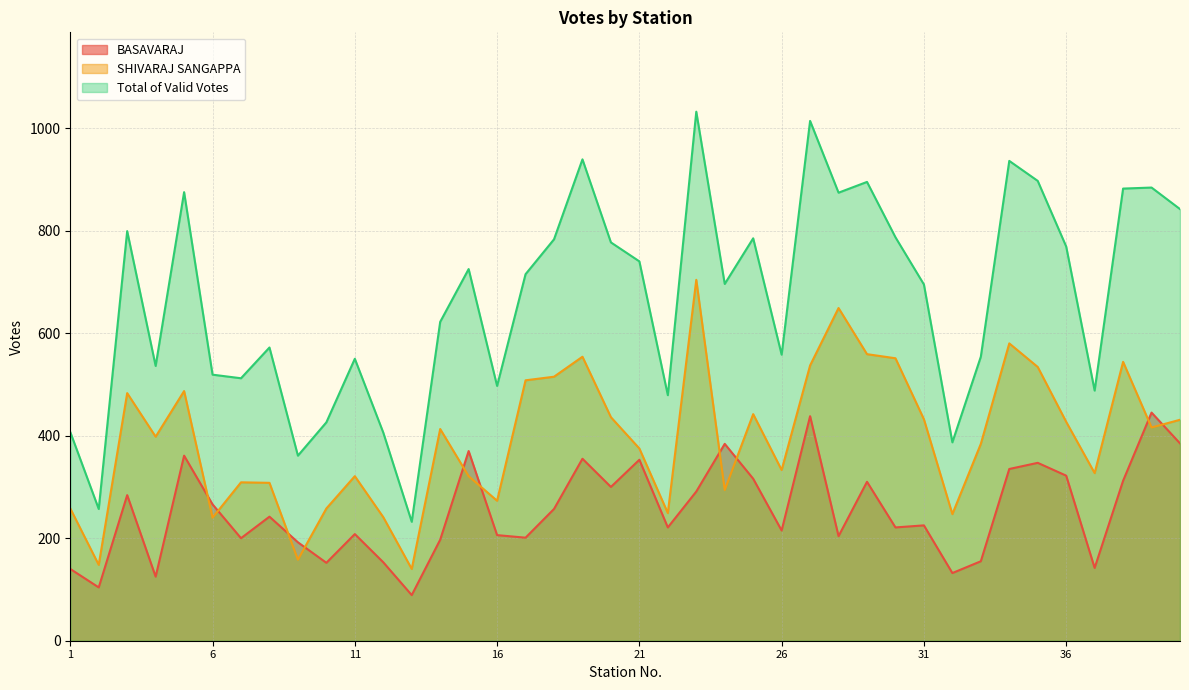

Which series has the largest range (max minus min)?

Total of Valid Votes